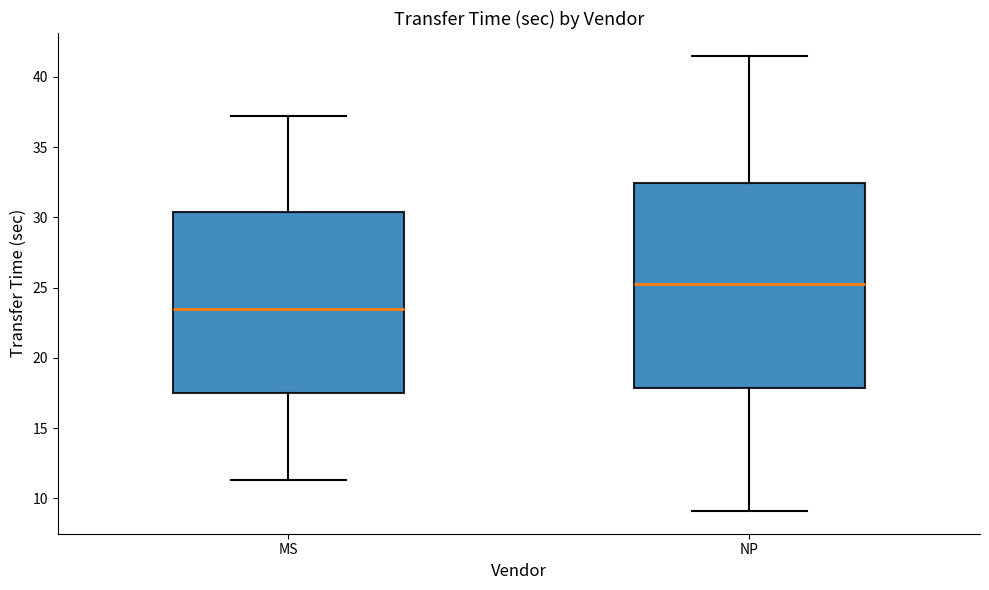

Which box is the tallest, from its lower edge to its upper edge?

NP